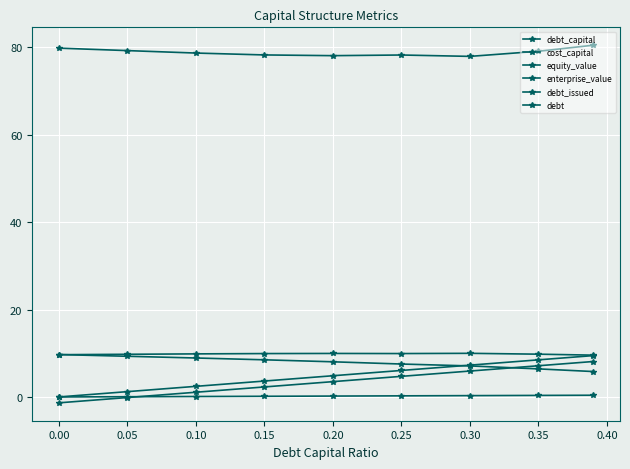

How many series are shown in this chart?

6